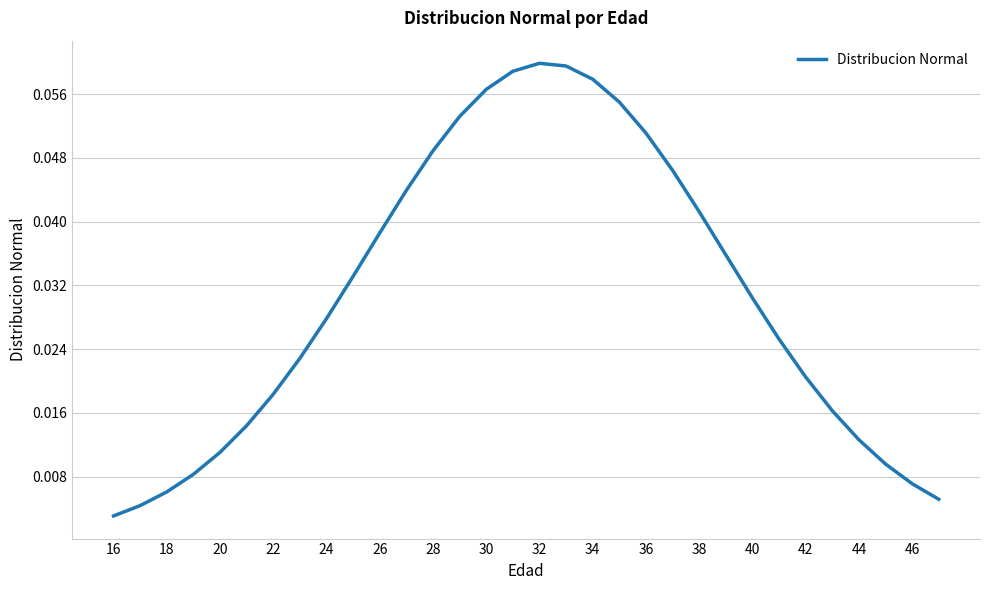

What is the difference between the maximum and minimum values?

0.1